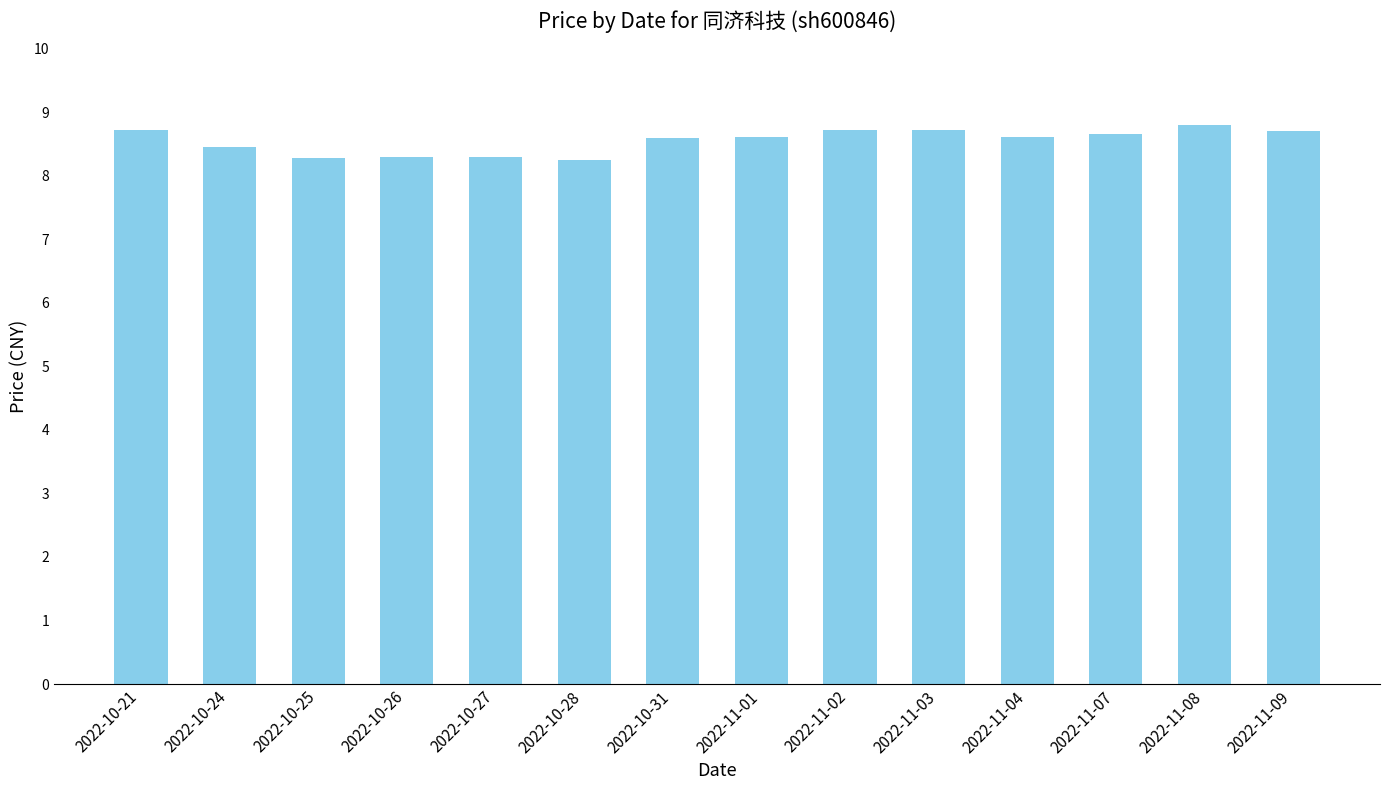

Approximately how many times larger is the value at 2022-10-24 compared to 2022-10-25?

1.0